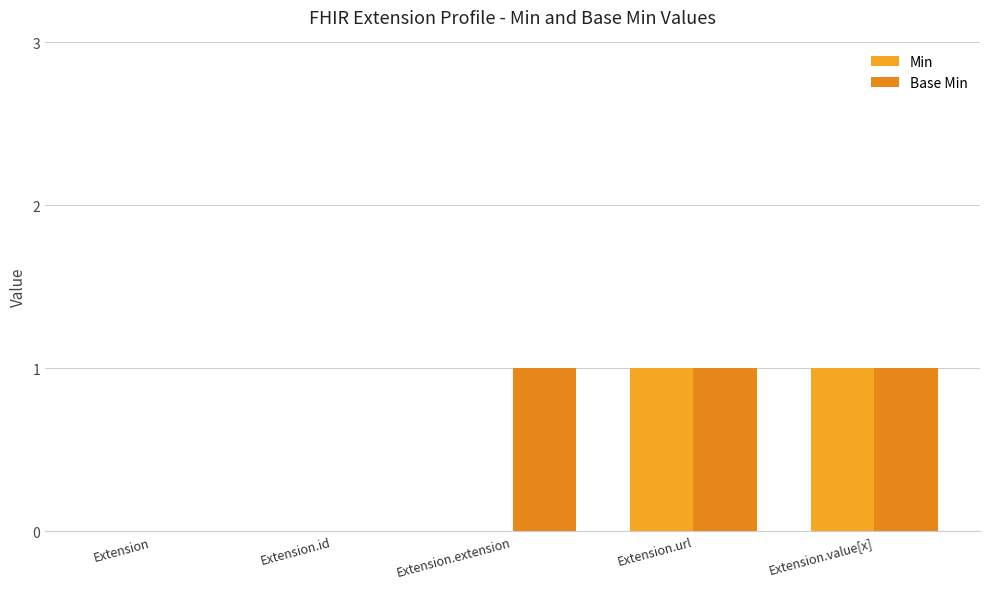

How many data points does each series have?

5